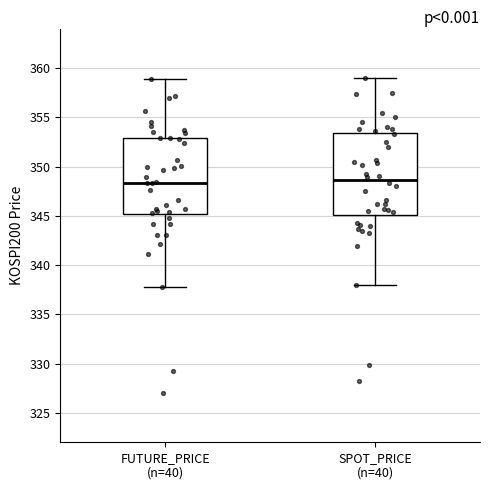

Which box is the tallest, from its lower edge to its upper edge?

SPOT_PRICE (n=40)